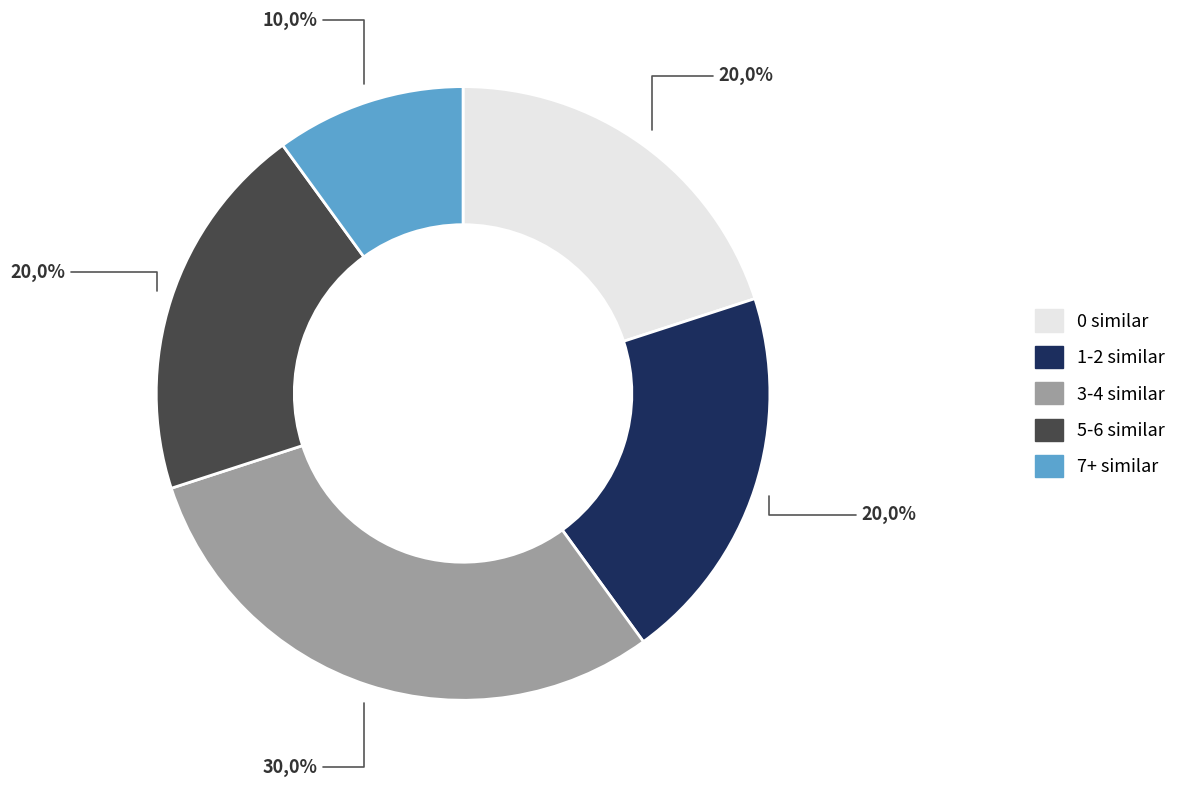

Is it true that 7+ similar is 10% of the pie?

True